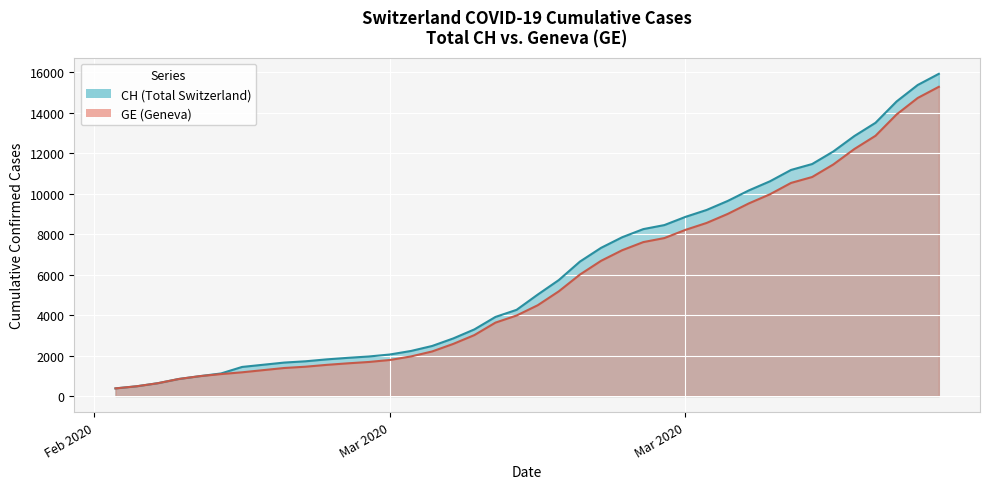

Which series has the largest total across all categories?

CH